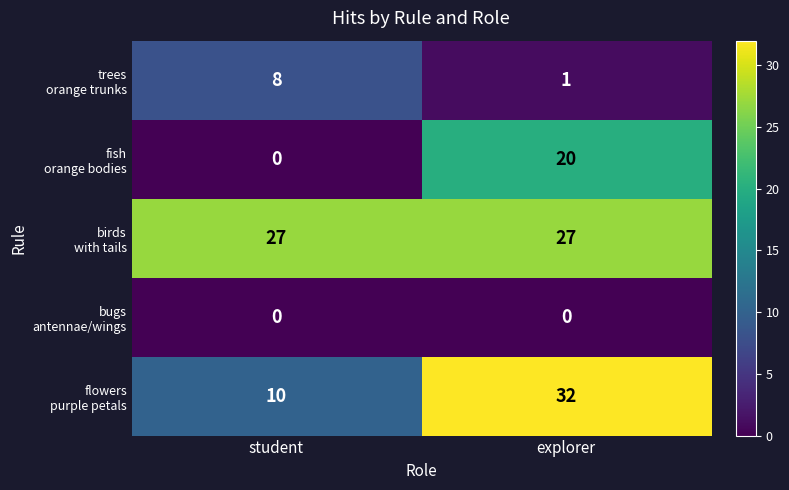

What is the greatest value displayed?

32